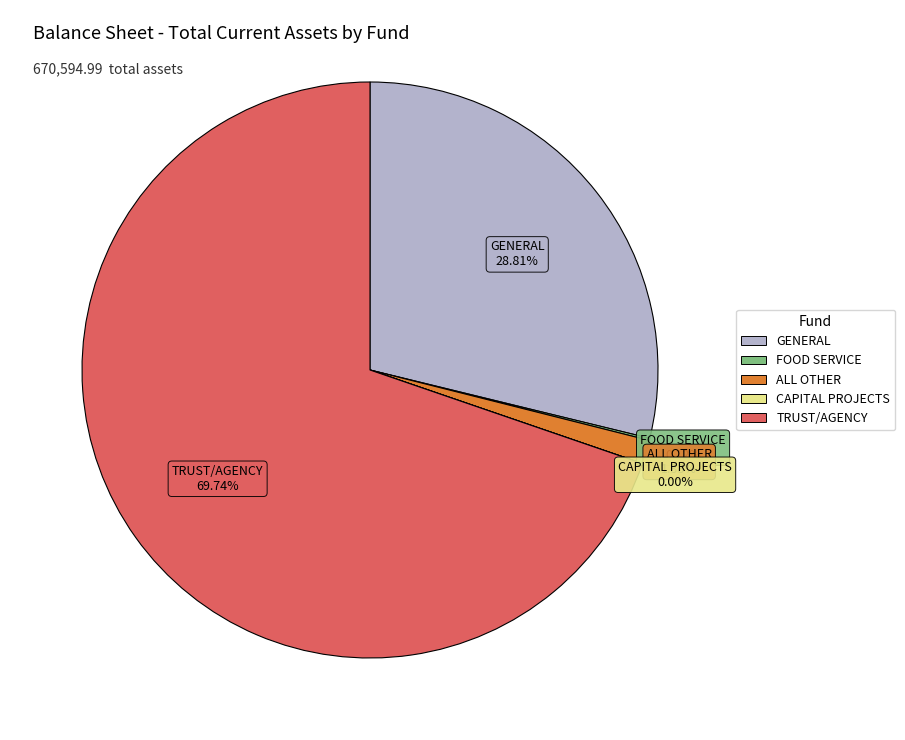

Between TRUST/AGENCY and GENERAL, which is larger?

TRUST/AGENCY